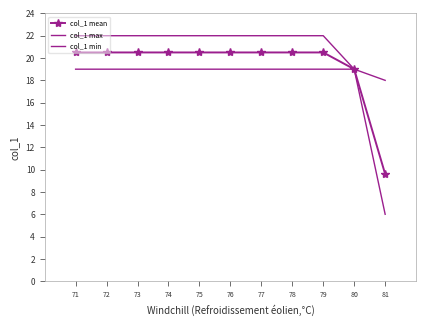

The col_1 mean series shows 20.5 at 75. True or false?

True